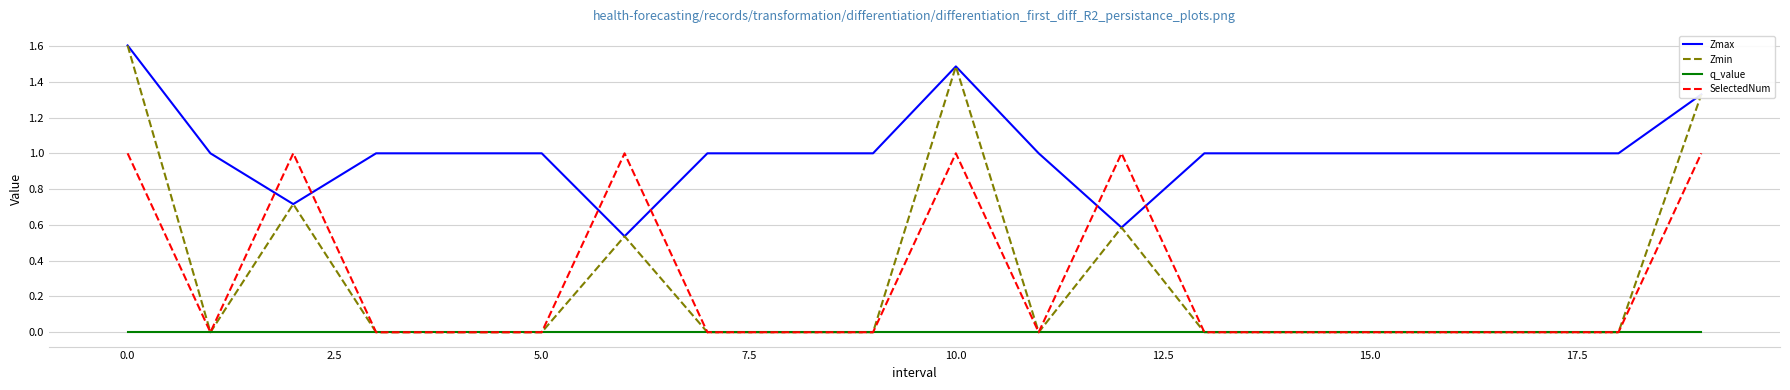

Which series has the widest spread of values?

Zmin